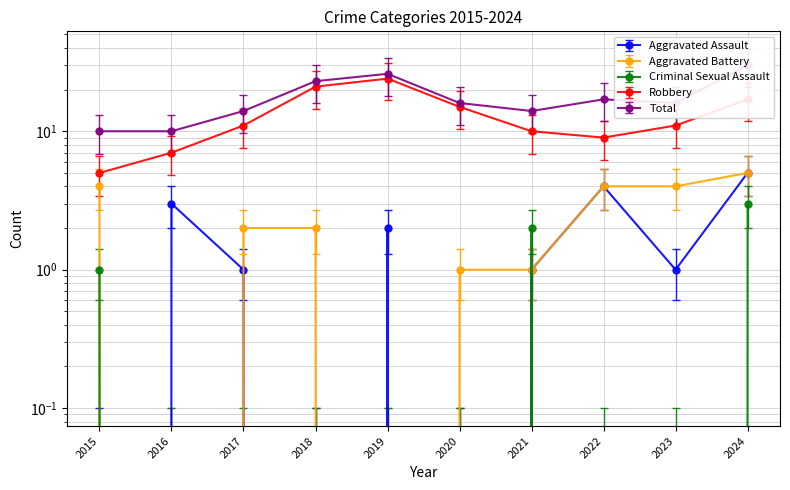

The Aggravated Battery series shows 1.0 at 2020. True or false?

True